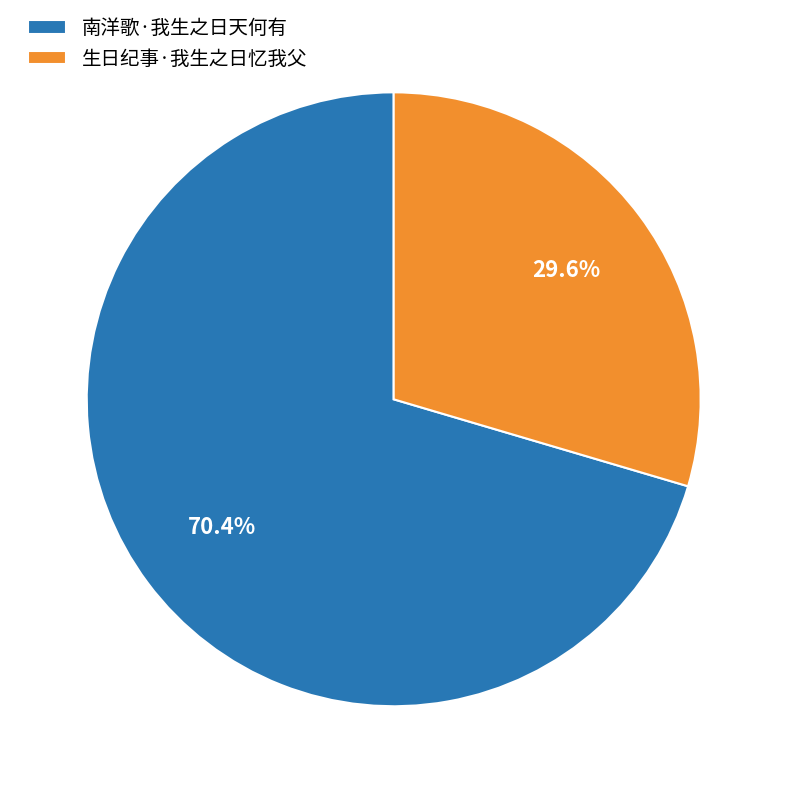

To the nearest percent, what is the combined percentage of 生日纪事·我生之日忆我父 and 南洋歌·我生之日天何有?

100%